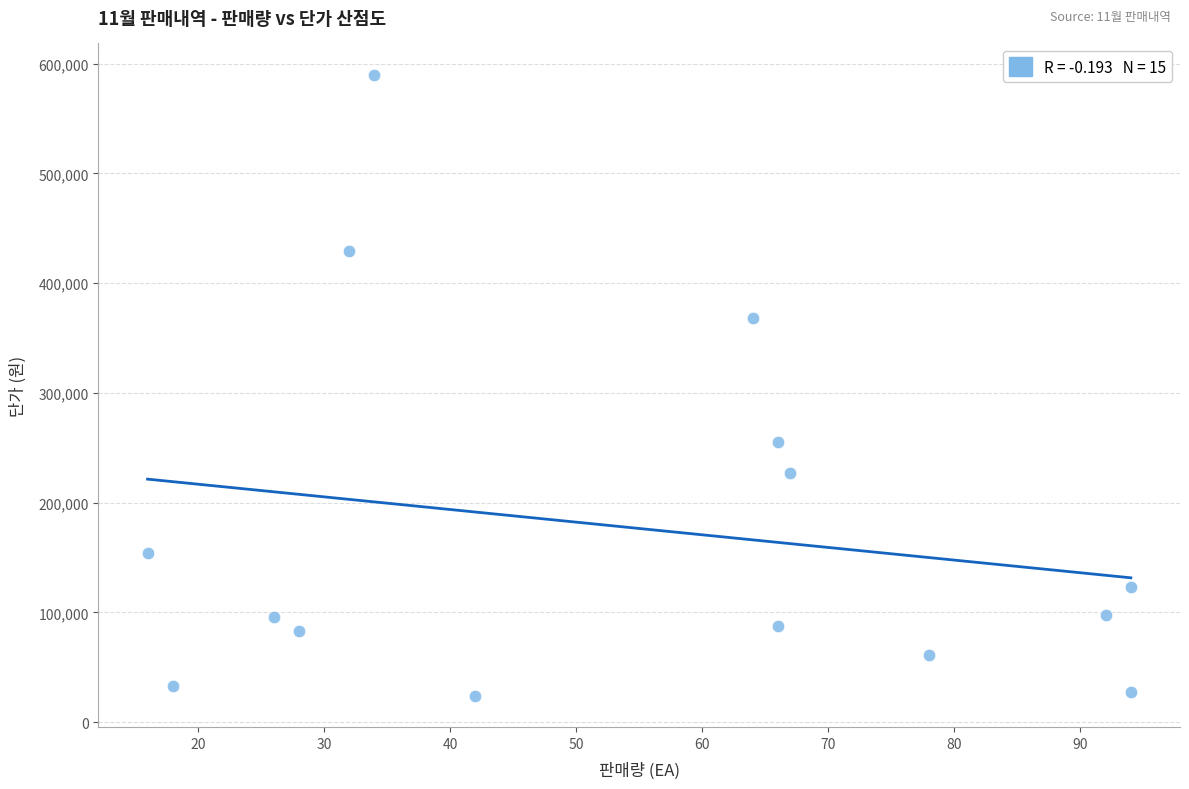

What is the range of Y values (max minus min)?

566000